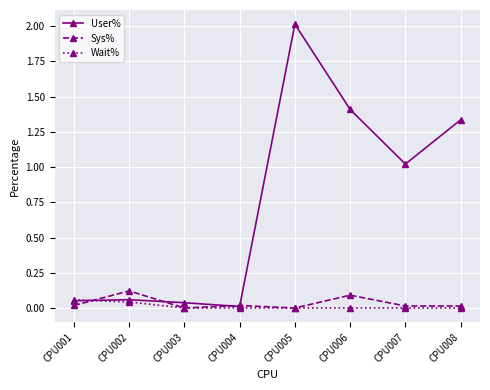

Where is the first local maximum for Sys%?

CPU002